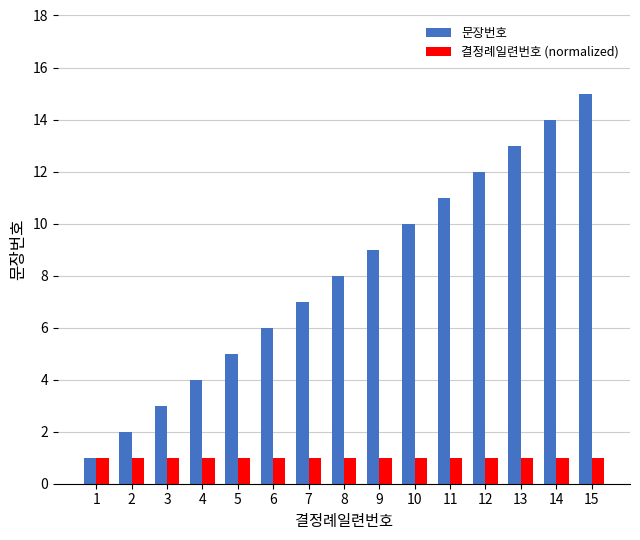

List the series in order of their overall mean, highest first.

문장번호, 결정례일련번호 (normalized)